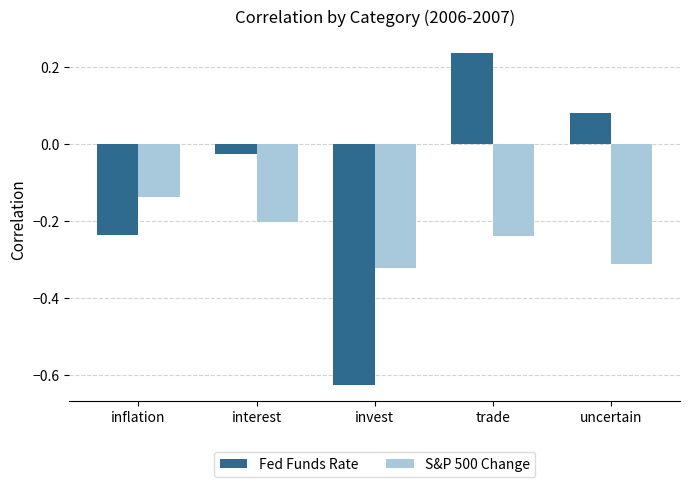

True or false: S&P 500 Change has a value of -0.2 at interest.

True